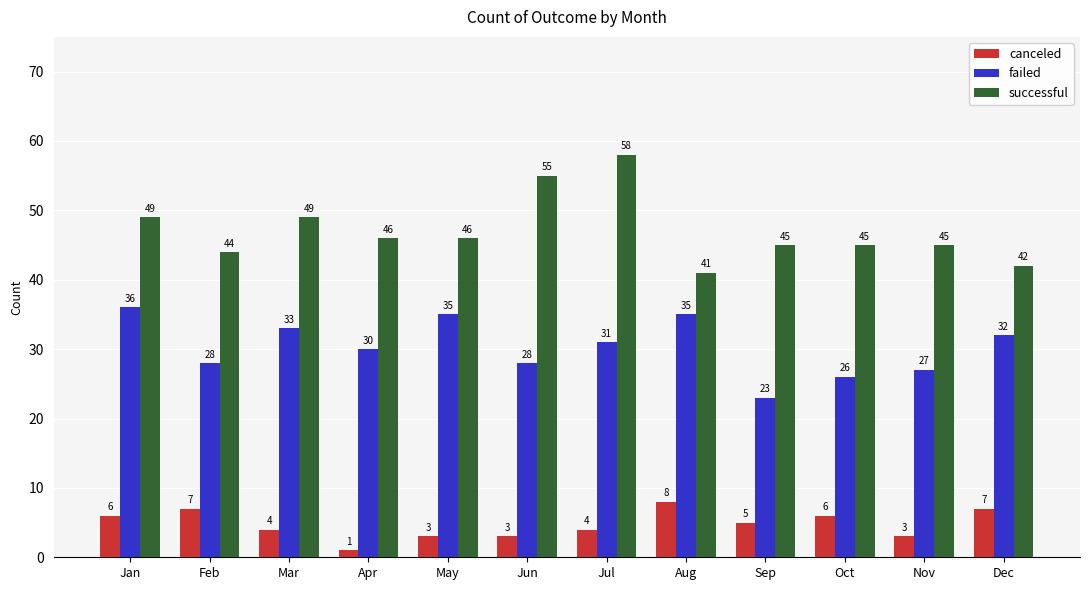

What is the difference between the maximum and minimum values in the failed series?

13